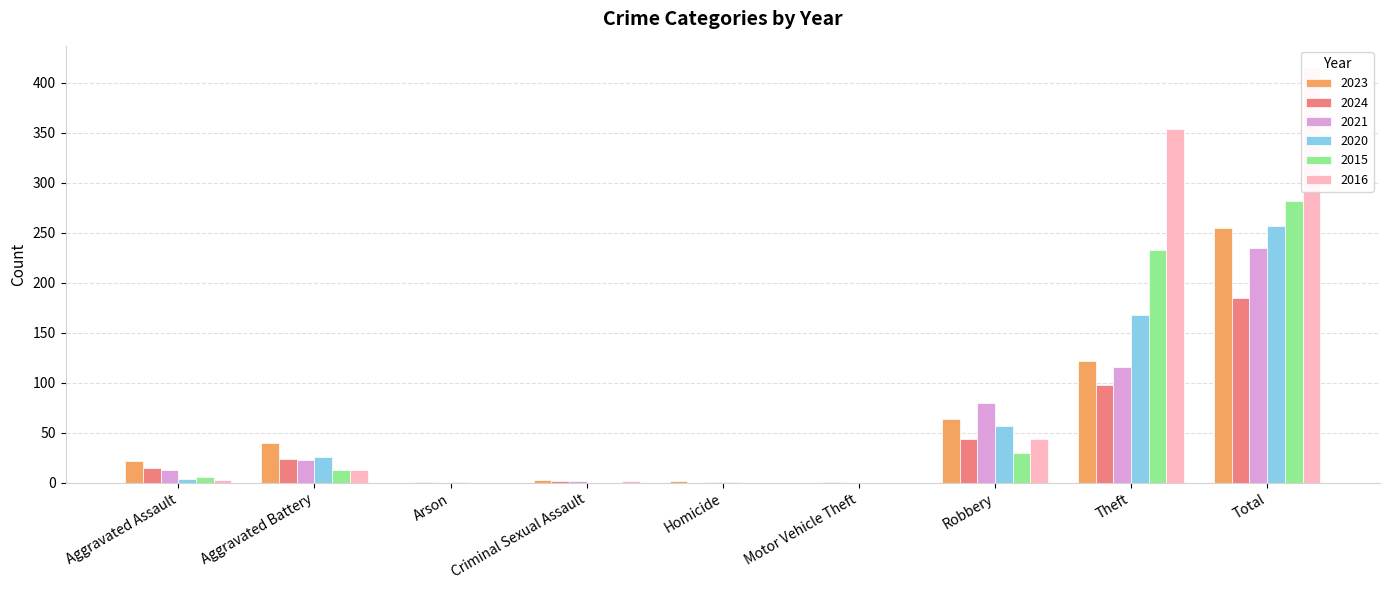

What is the value of the 2015 bar at the 2nd from the left?

13